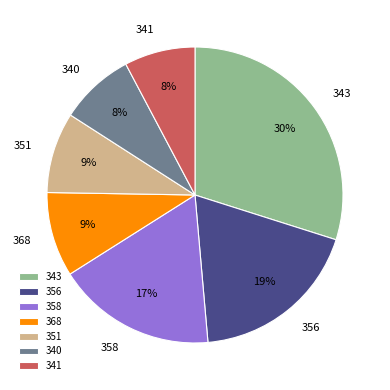

To the nearest percent, what portion does 358 represent?

17%